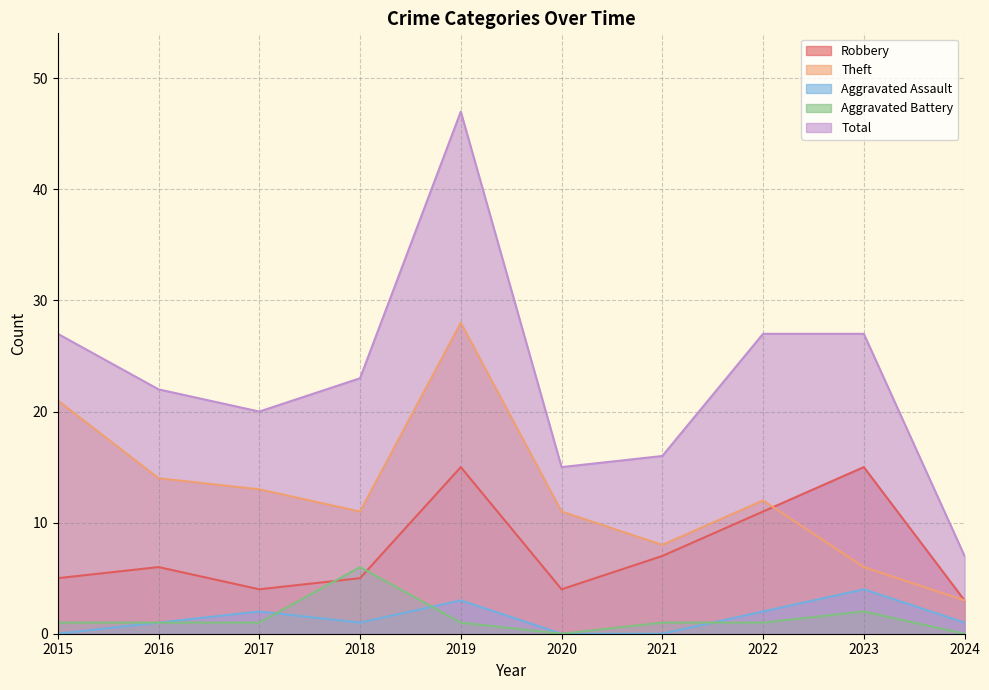

List the labels in order of Theft value, smallest first.

2024, 2023, 2021, 2018, 2020, 2022, 2017, 2016, 2015, 2019